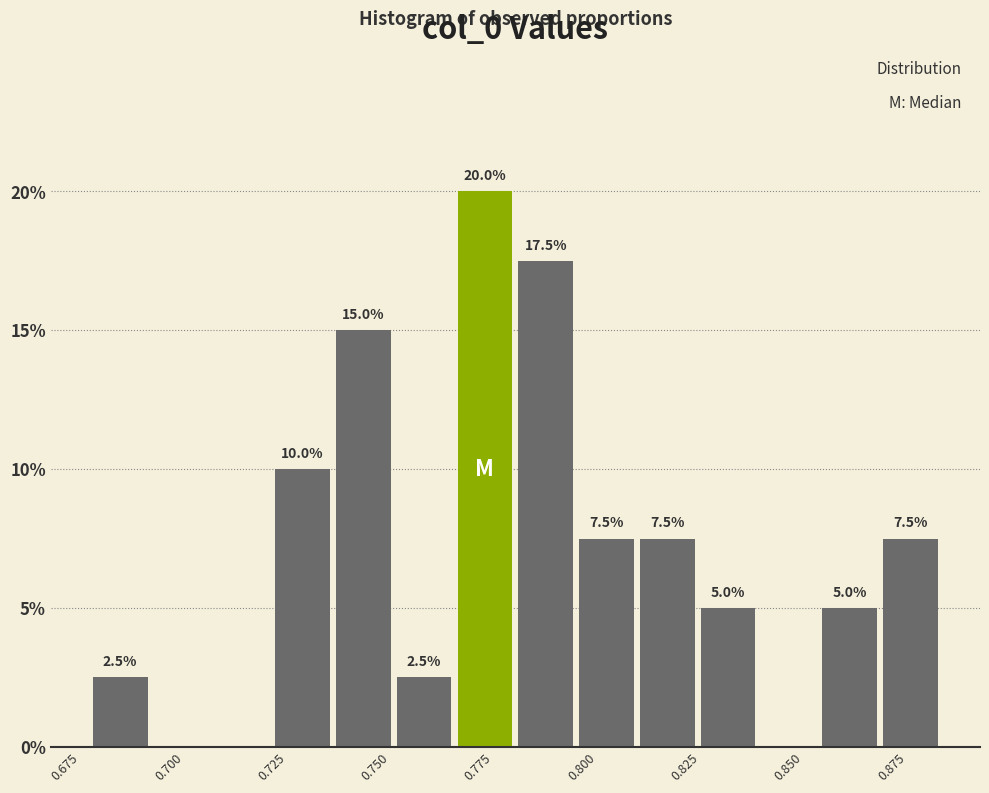

Read against the x-axis, roughly where is the centre of the tallest bar?

0.775